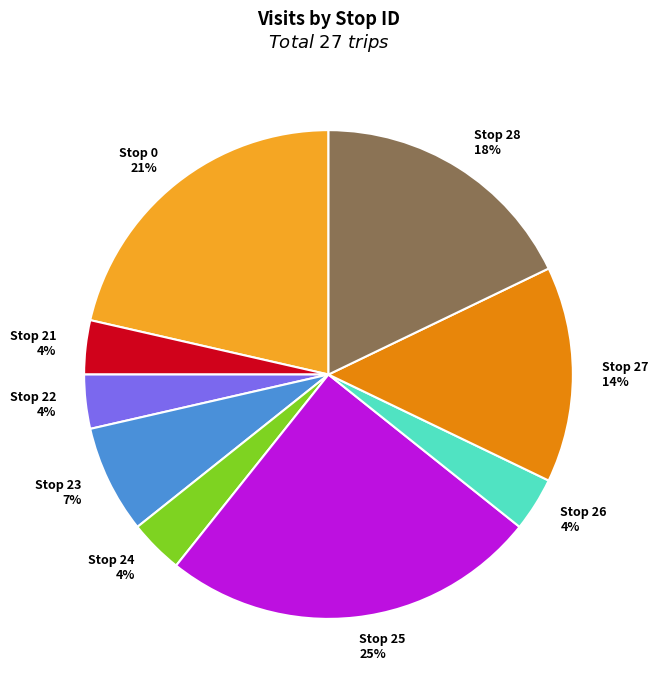

Does Stop 26 represent more than half of the total?

No